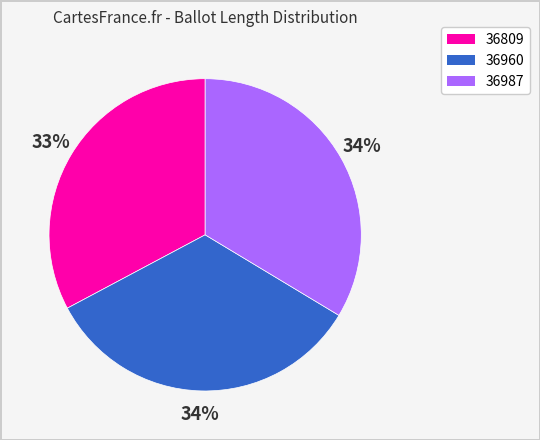

What percentage is the 36987 slice, to the nearest percent?

34%